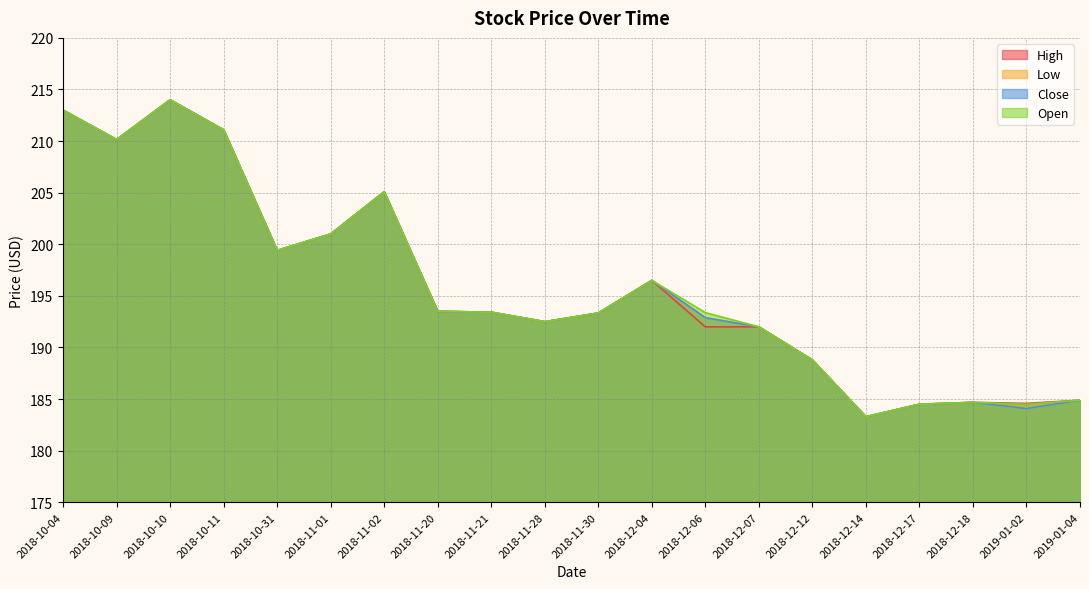

True or false: Open has more than 0 interior local peaks.

True